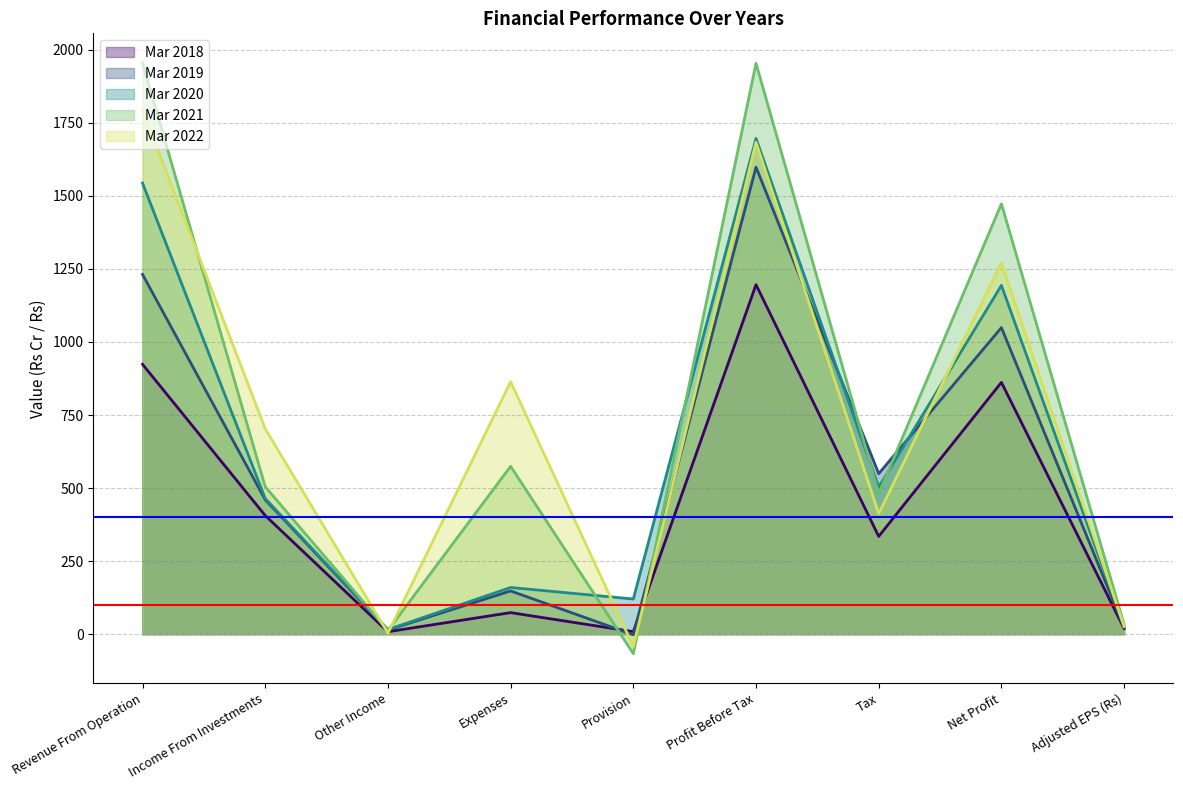

What are all the series names shown in the legend?

Mar 2018, Mar 2019, Mar 2020, Mar 2021, Mar 2022